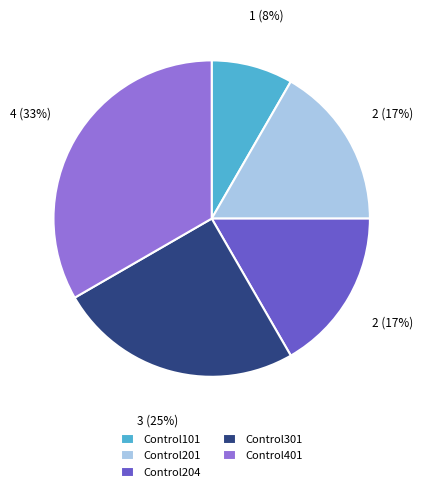

To the nearest percent, what percentage of the pie is Control204?

17%